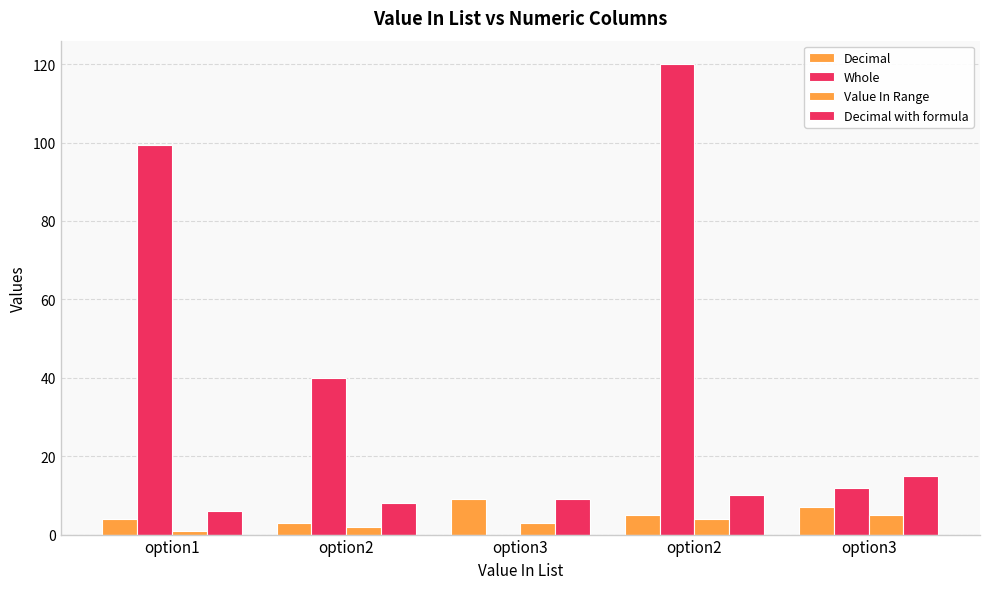

At which label does Whole reach its peak?

option2